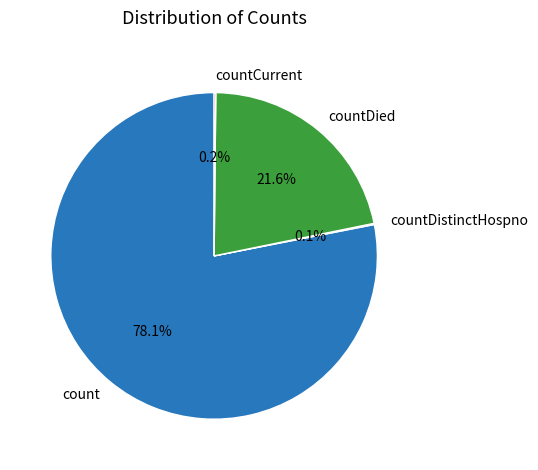

What percentage is NOT represented by countDied?

78.4%